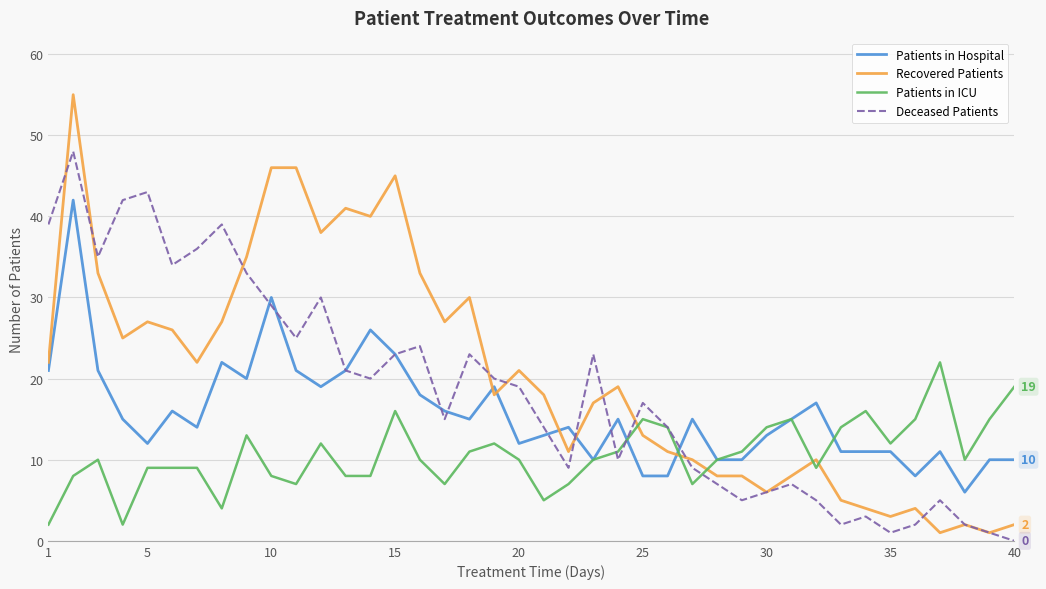

What is the minimum value for Patients in Hospital?

6